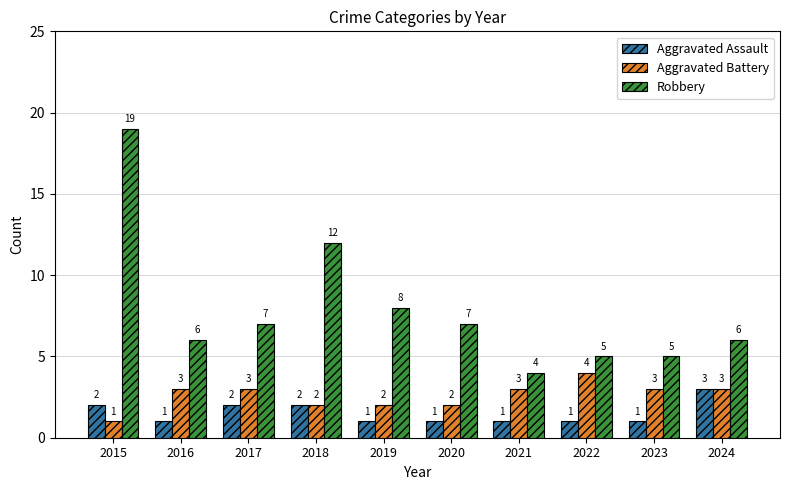

At which label does Robbery reach its peak?

2015